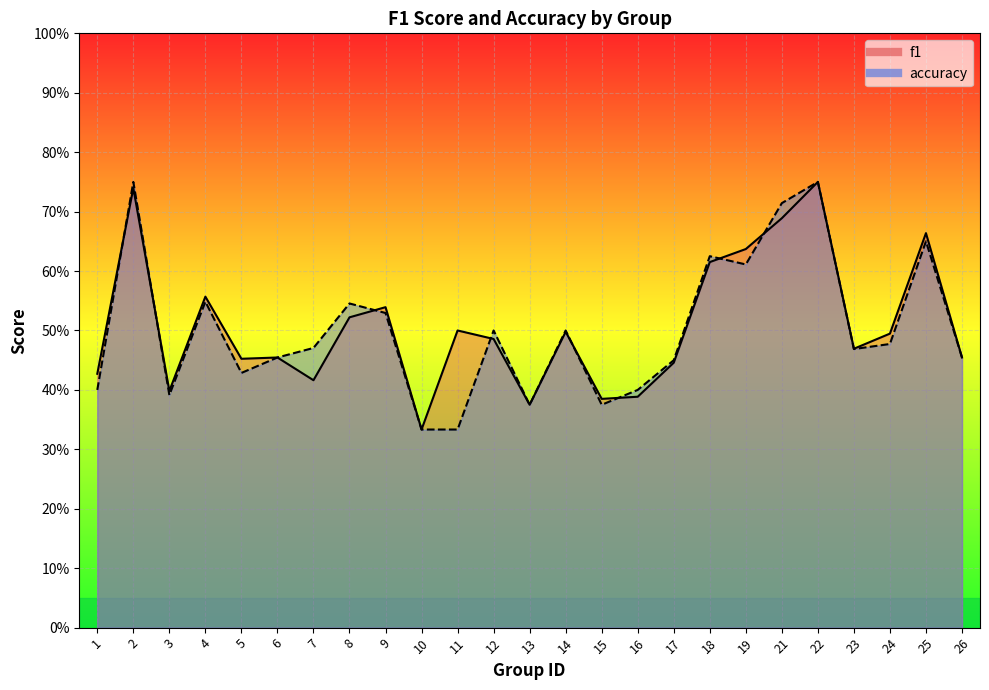

The f1 series shows 0.5 at 5. True or false?

True